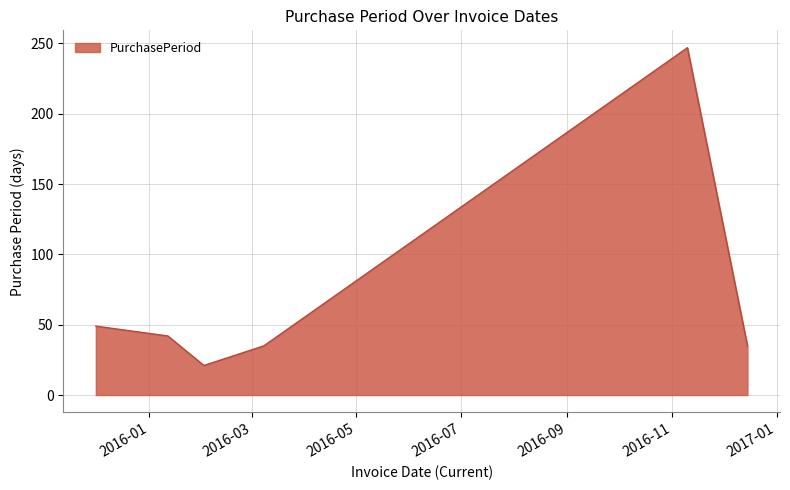

What is the maximum value shown in the chart?

247